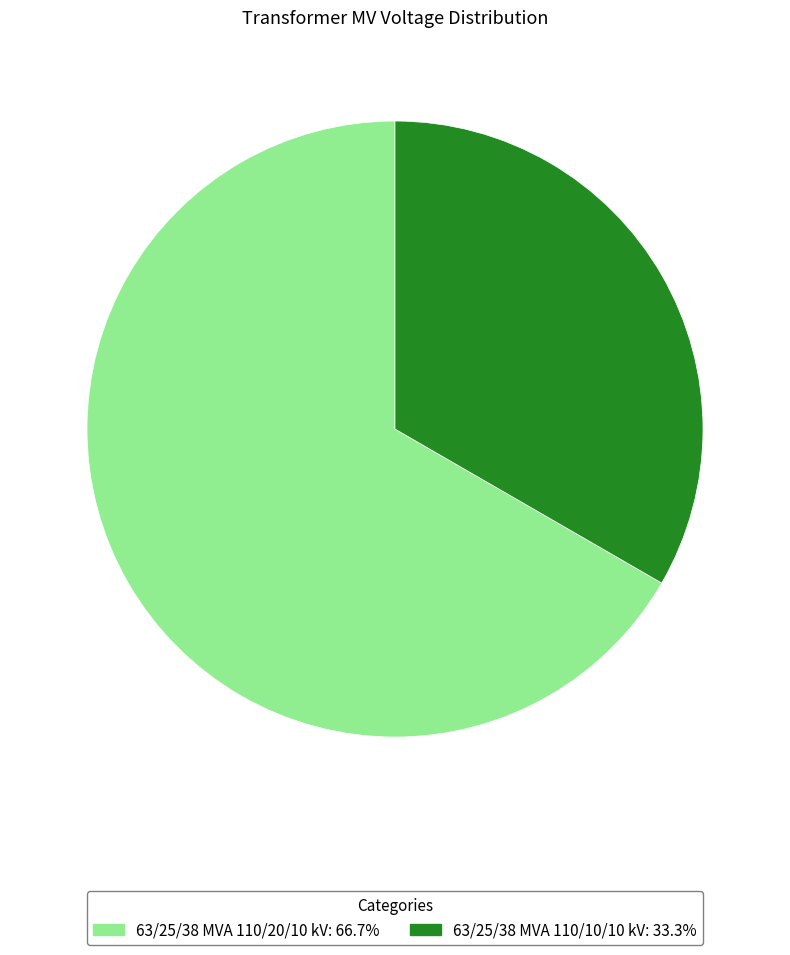

What is the largest slice in the pie chart?

63/25/38 MVA 110/20/10 kV